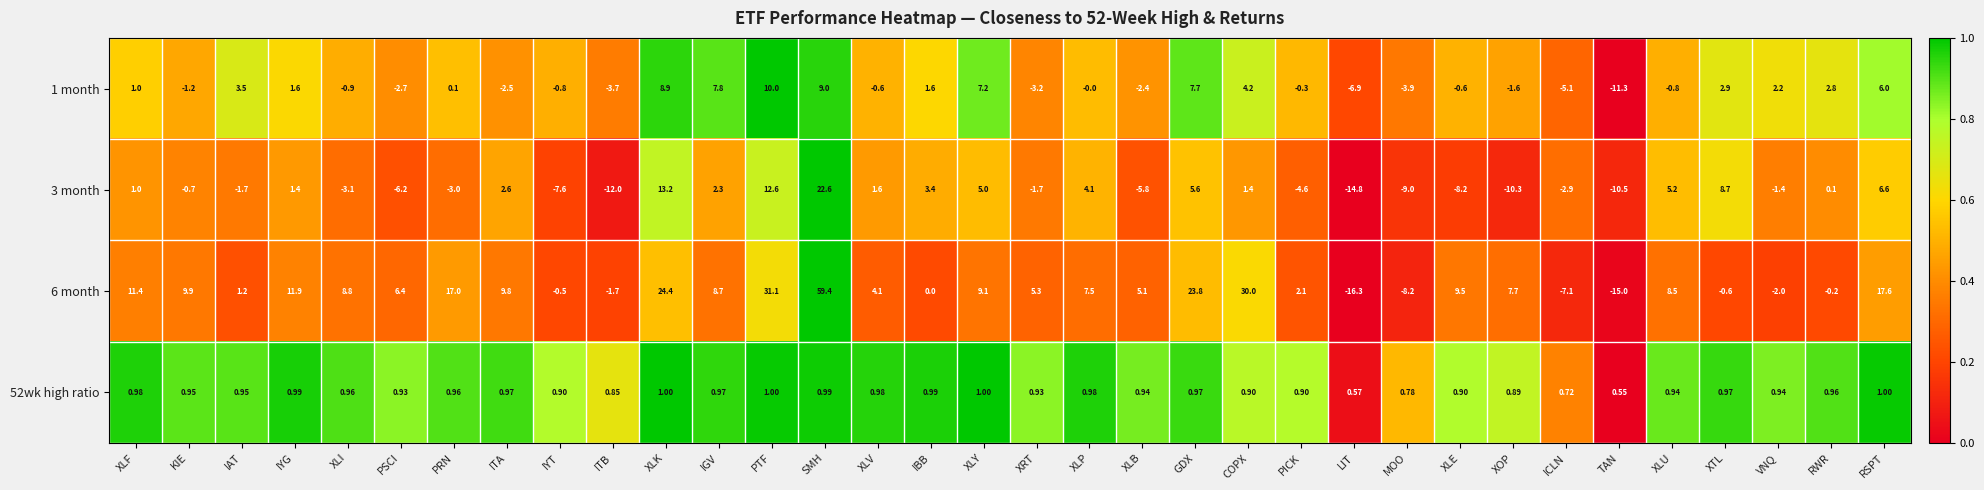

Where does the 6 month series first go above 7?

XLF